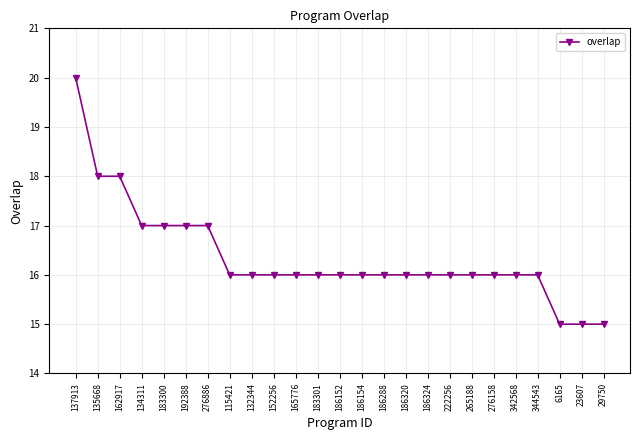

What value does the data have at 29750?

15